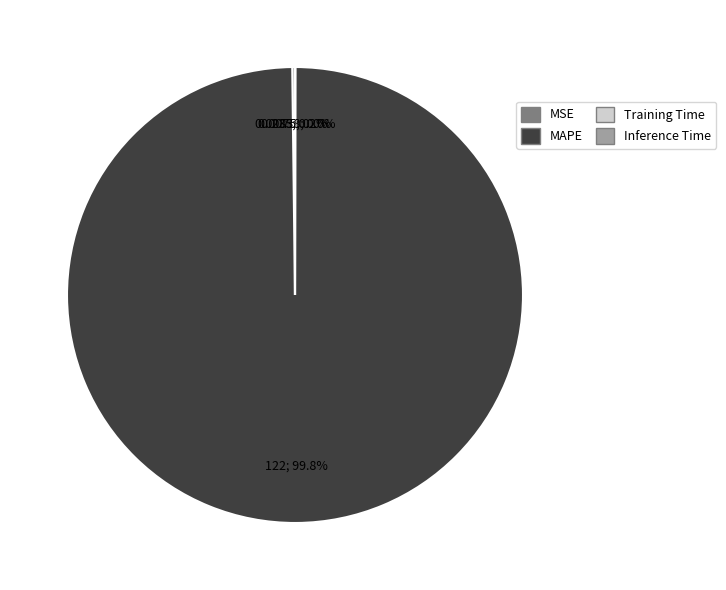

How much of the chart is everything except MAPE?

0.2%